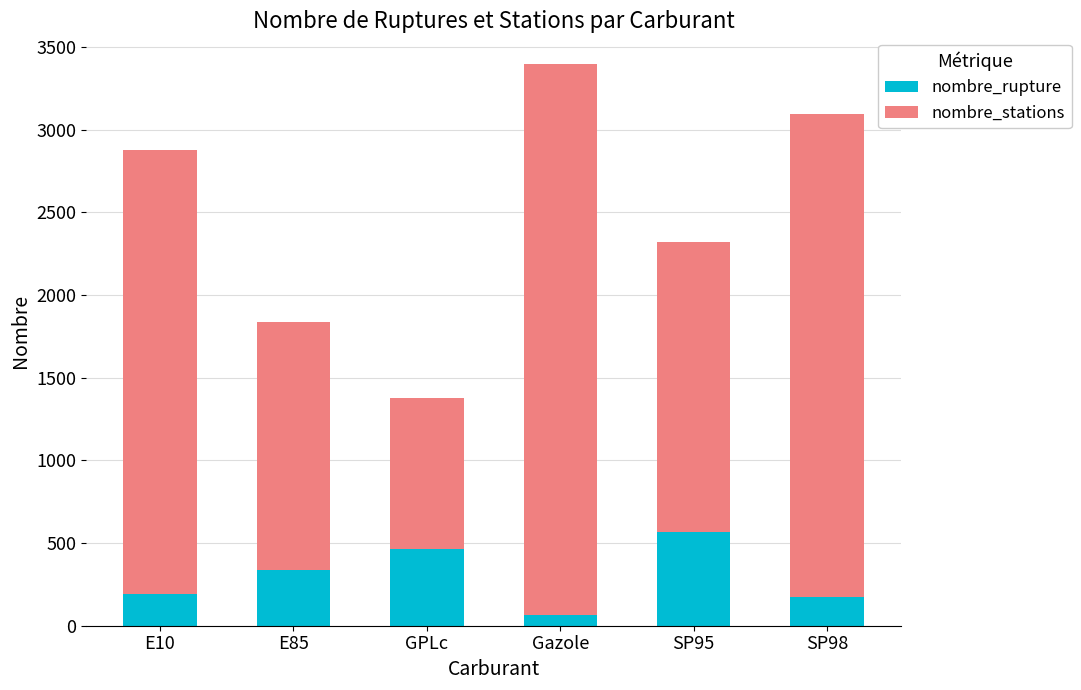

The nombre_rupture series shows 464 at GPLc. True or false?

True